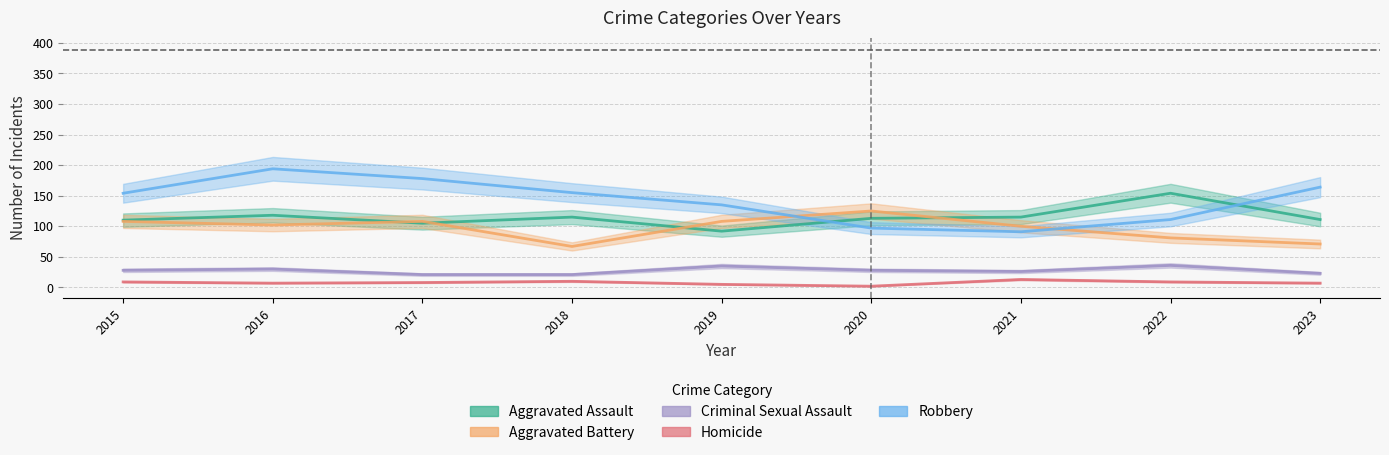

How many values in the Homicide series are below 8?

4